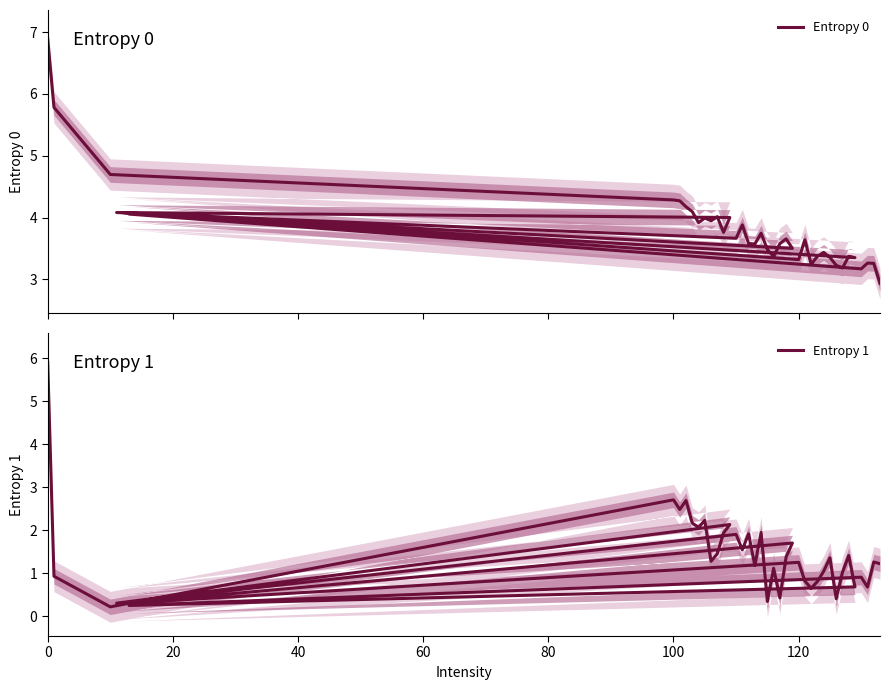

In Entropy 1, how many points are lower than both neighbors (excluding endpoints)?

14